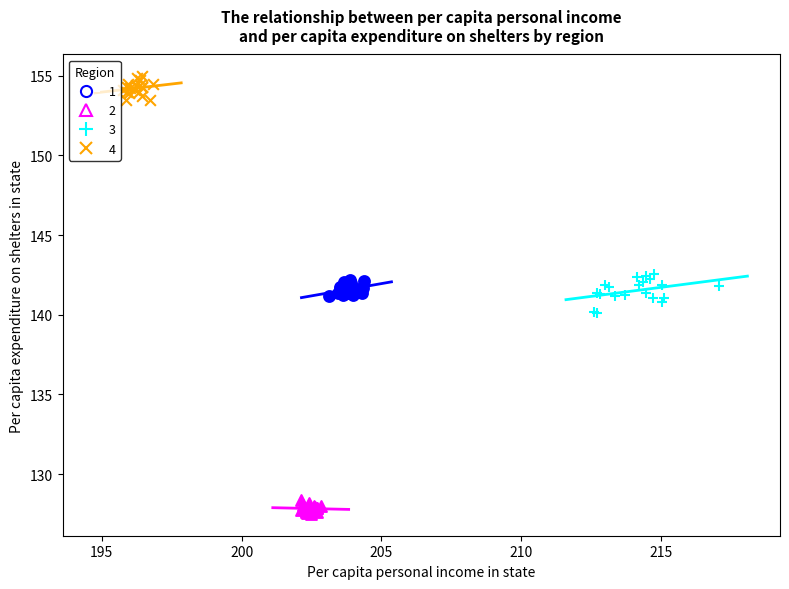

Which series has the largest Y range (max minus min)?

3